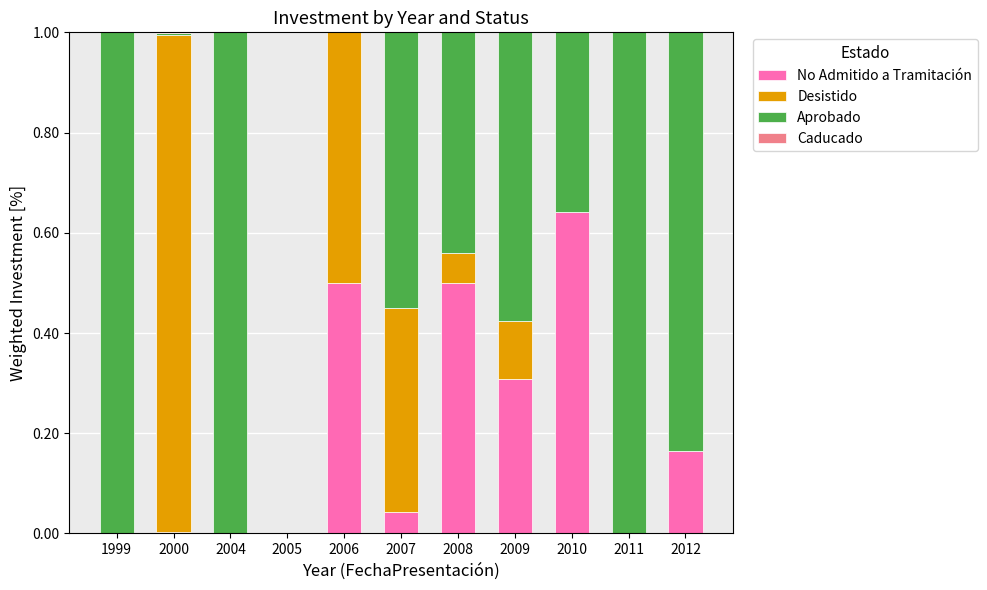

At which label does No Admitido a Tramitación reach its peak?

2010